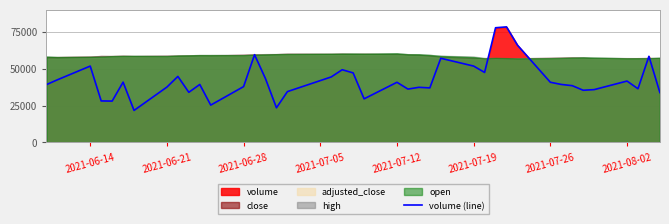

What is the maximum value shown in the chart?

78423